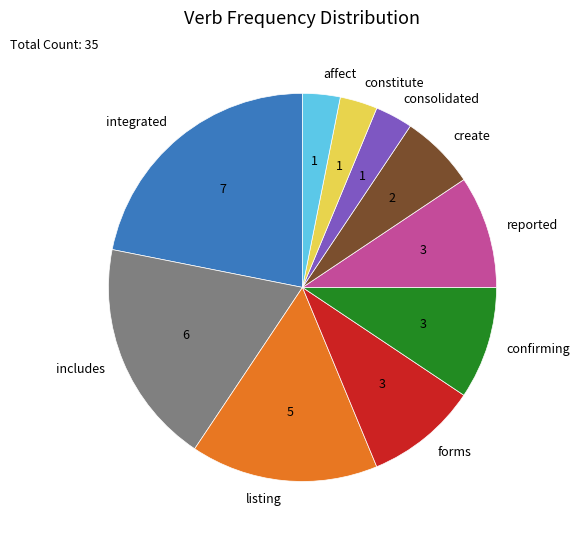

Count the number of slices in the pie.

10